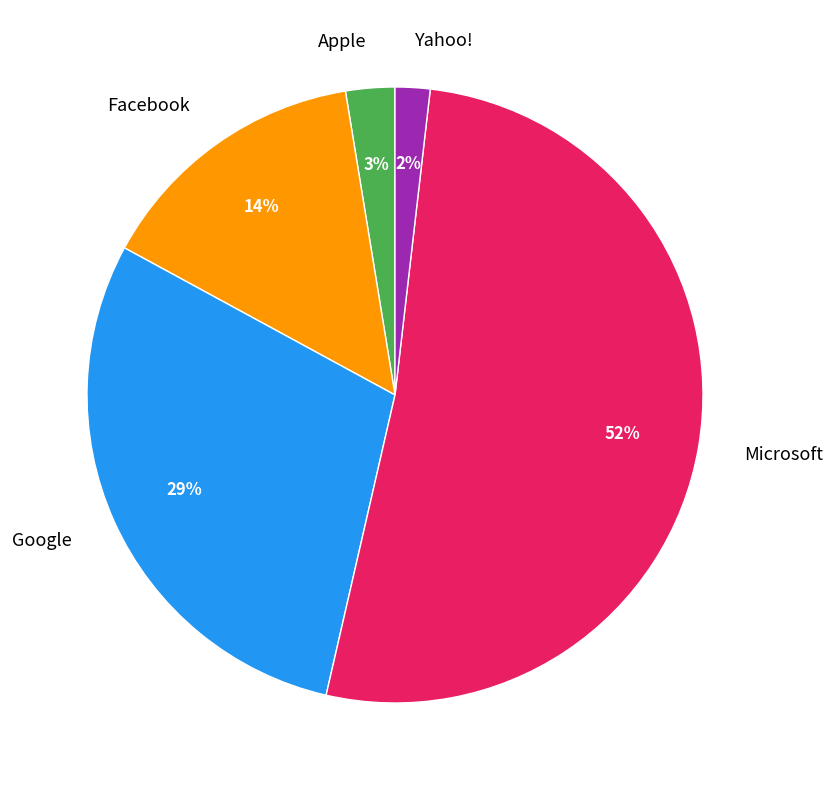

To the nearest percent, what portion does Microsoft represent?

52%